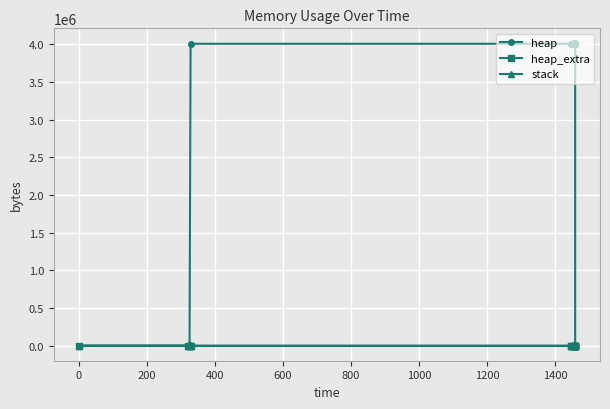

The value of heap_extra at 600 is 49. True or false?

True